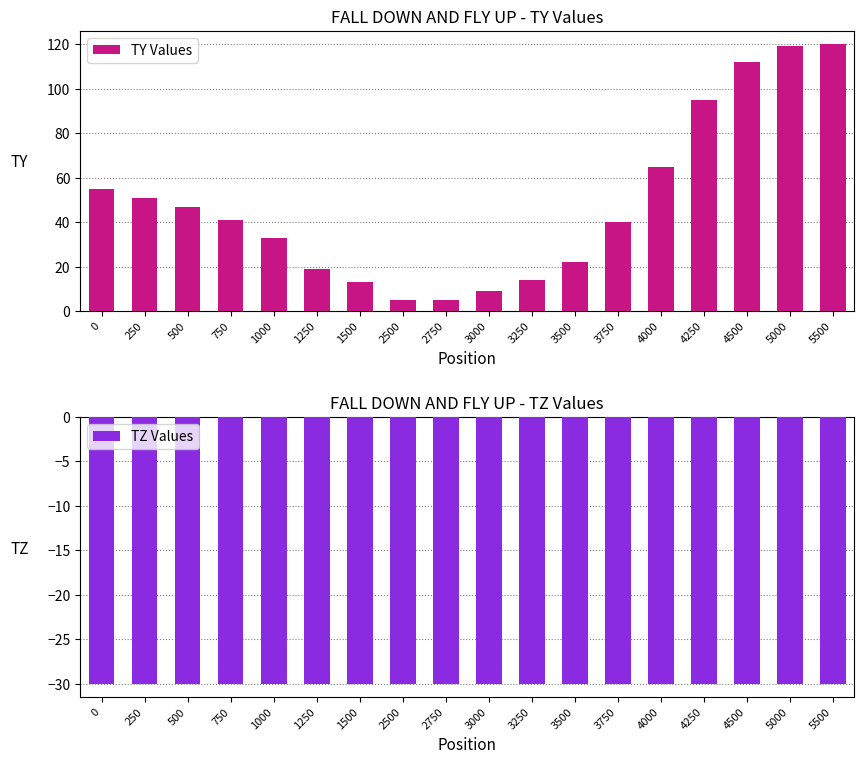

What is the average value of the TZ Values series?

-30